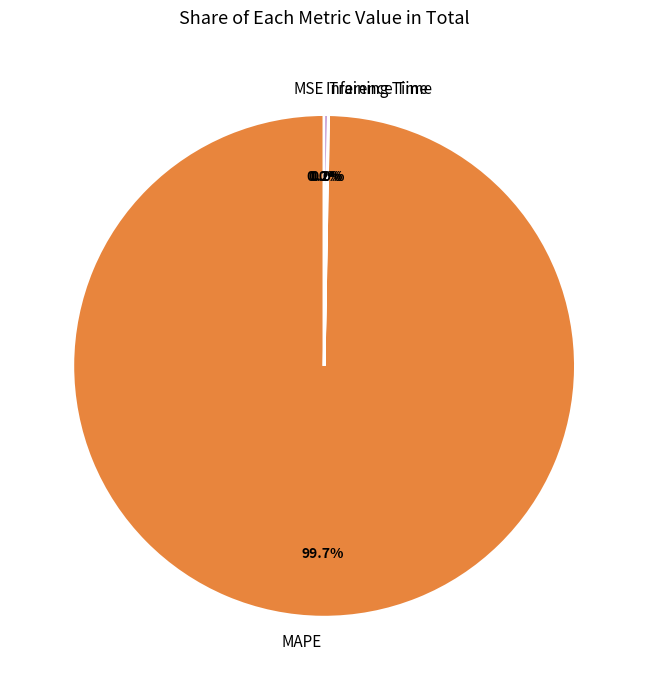

Does any single category account for the majority?

Yes